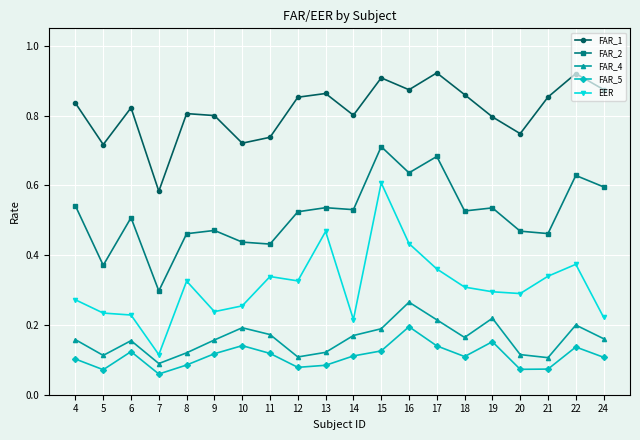

How many categories are shown in the chart?

20